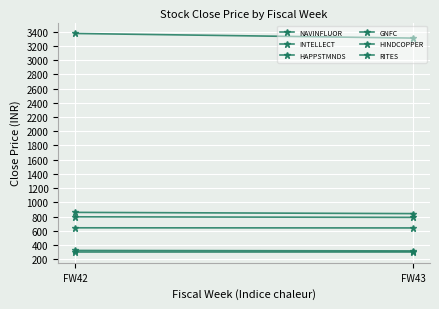

What is the smallest value displayed?

302.9